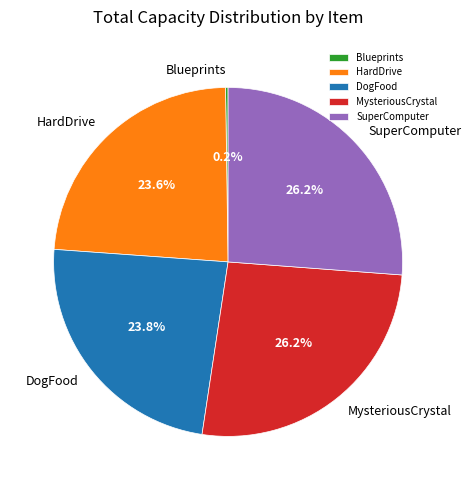

Does MysteriousCrystal account for over 50% of the chart?

No